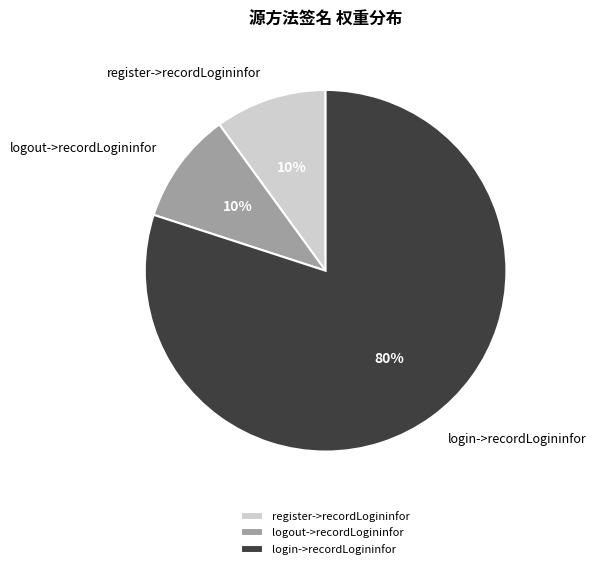

Which slice represents more than half of the pie?

login->recordLogininfor